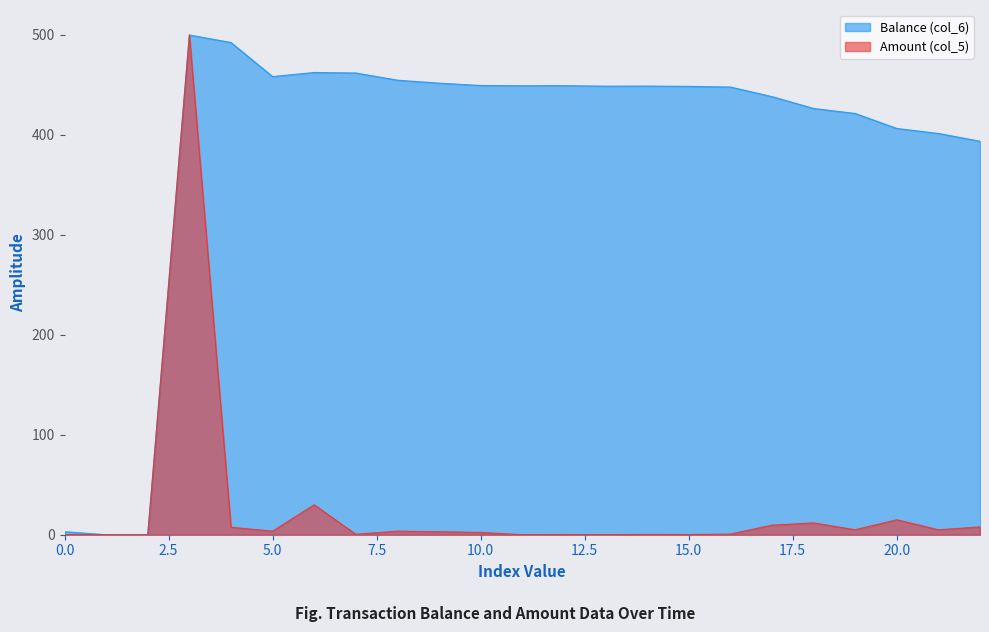

At which label does Amount (col_5) first exceed 3?

2014/08/28 16:59:32